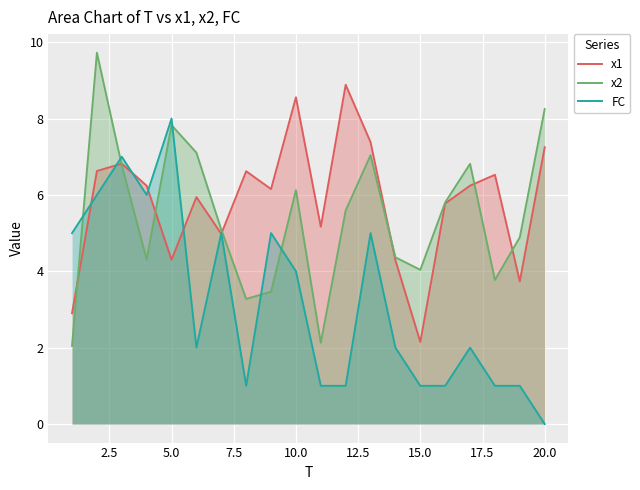

What is the value of the FC point at the 5th from the left?

8.0